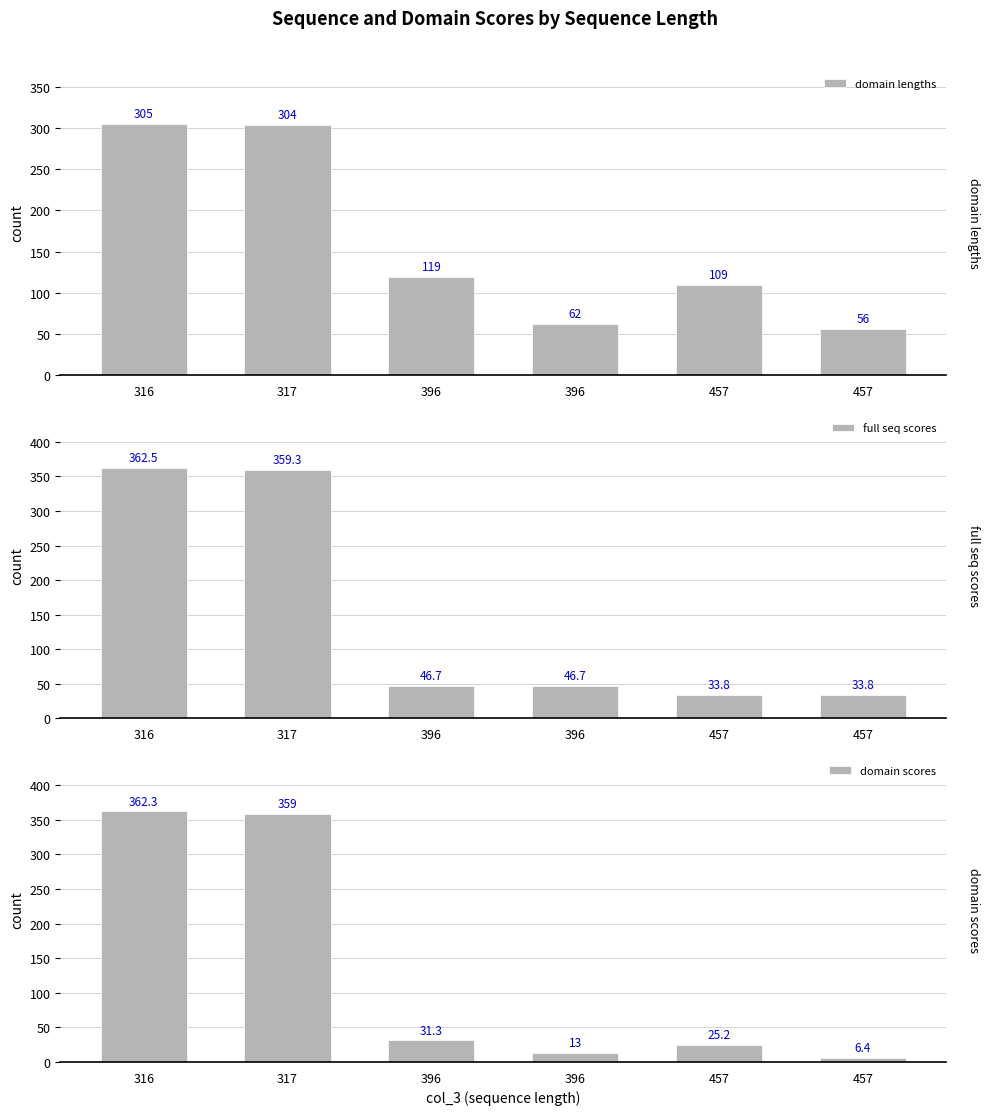

At which label does domain lengths first exceed 119?

316